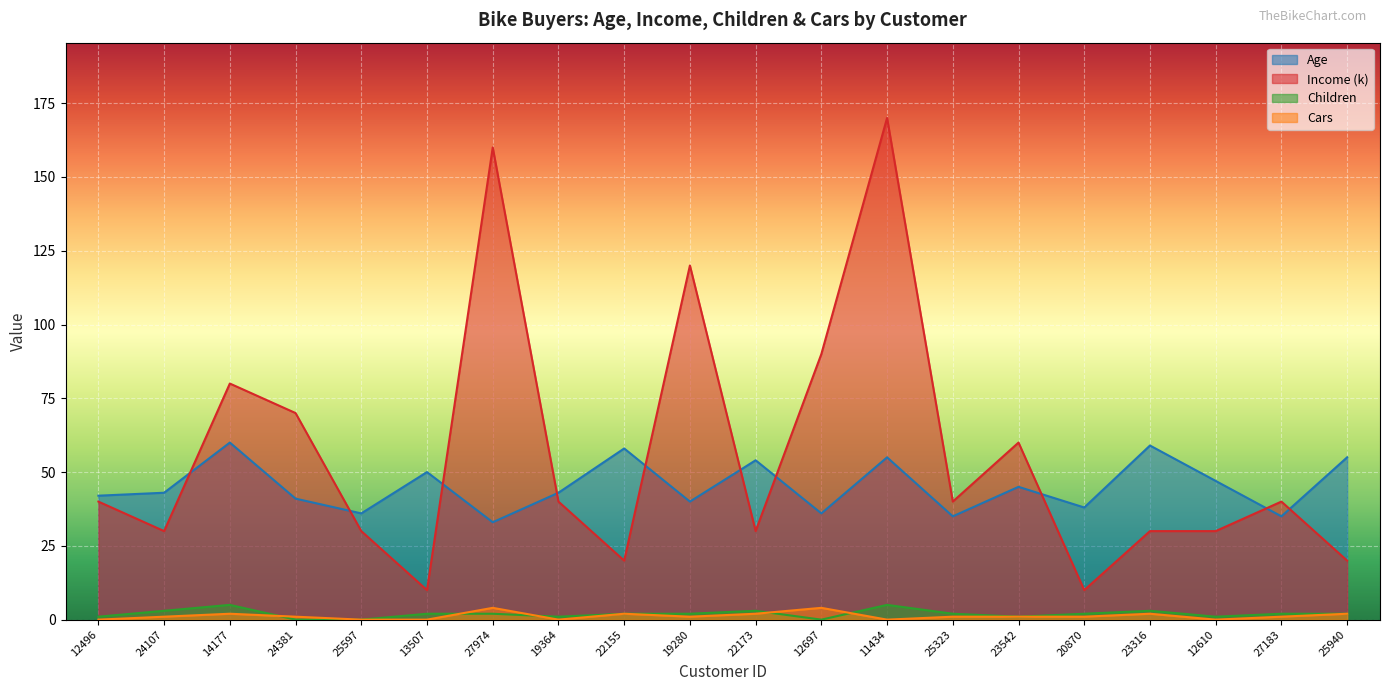

Which has a higher value, 12610 or 23542?

12610